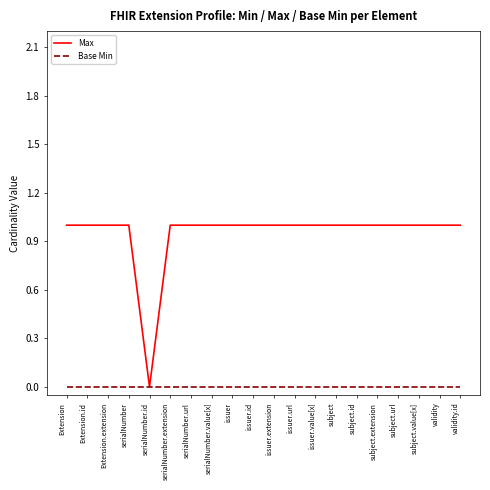

Is the value of Max at Extension.extension greater than the value of Base Min at Extension.extension?

Yes